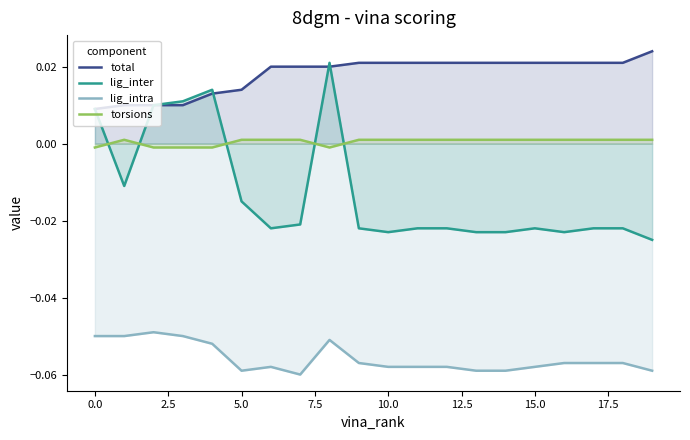

What is the label of the 3rd point from the right?

17